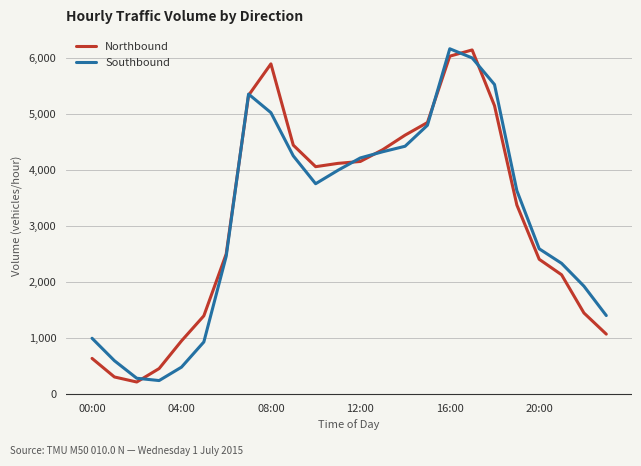

What is the maximum value shown in the chart?

6159